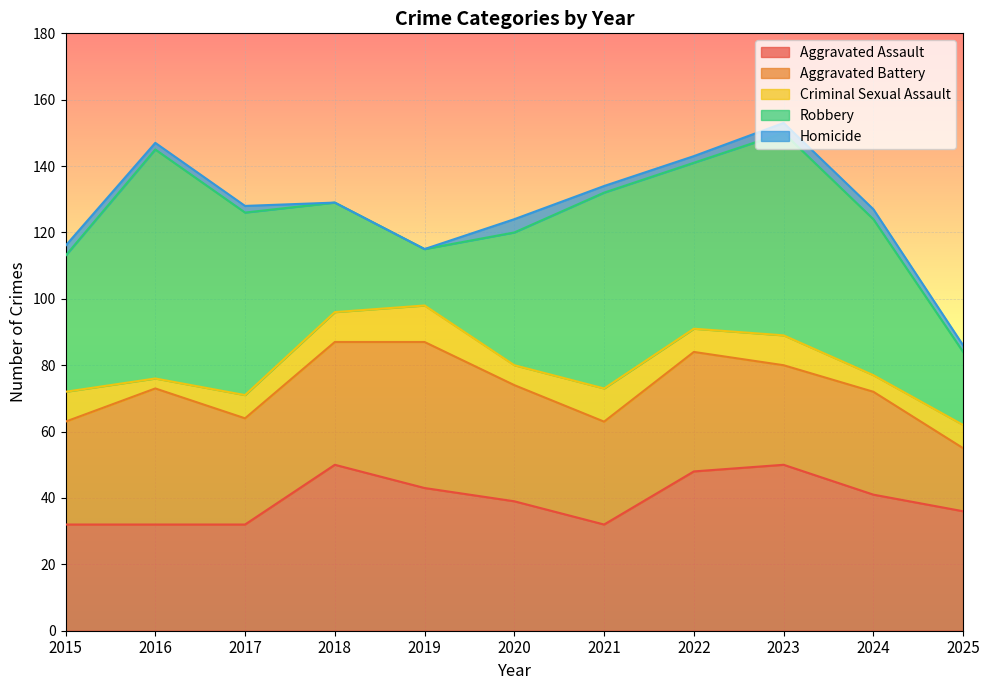

How many categories are shown in the chart?

11